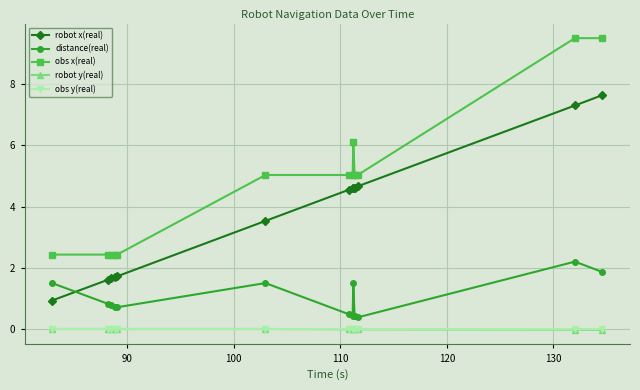

True or false: distance(real) and obs y(real) intersect in this chart.

False